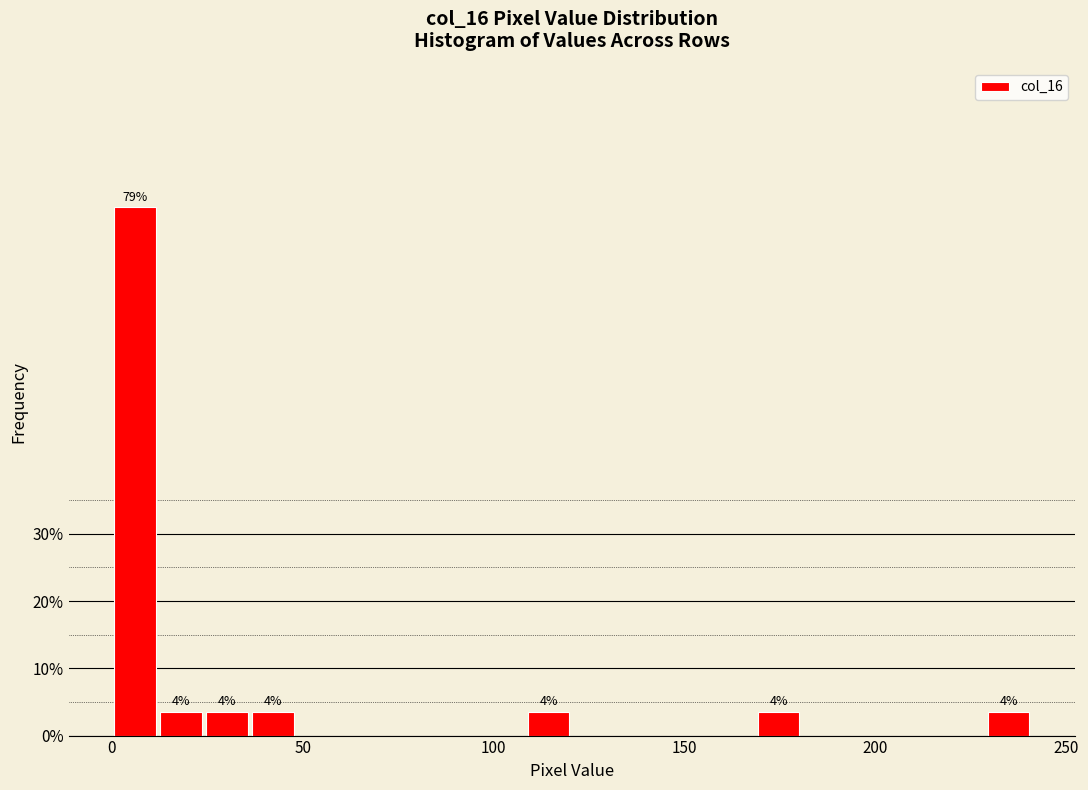

Read against the x-axis, roughly where is the centre of the tallest bar?

5